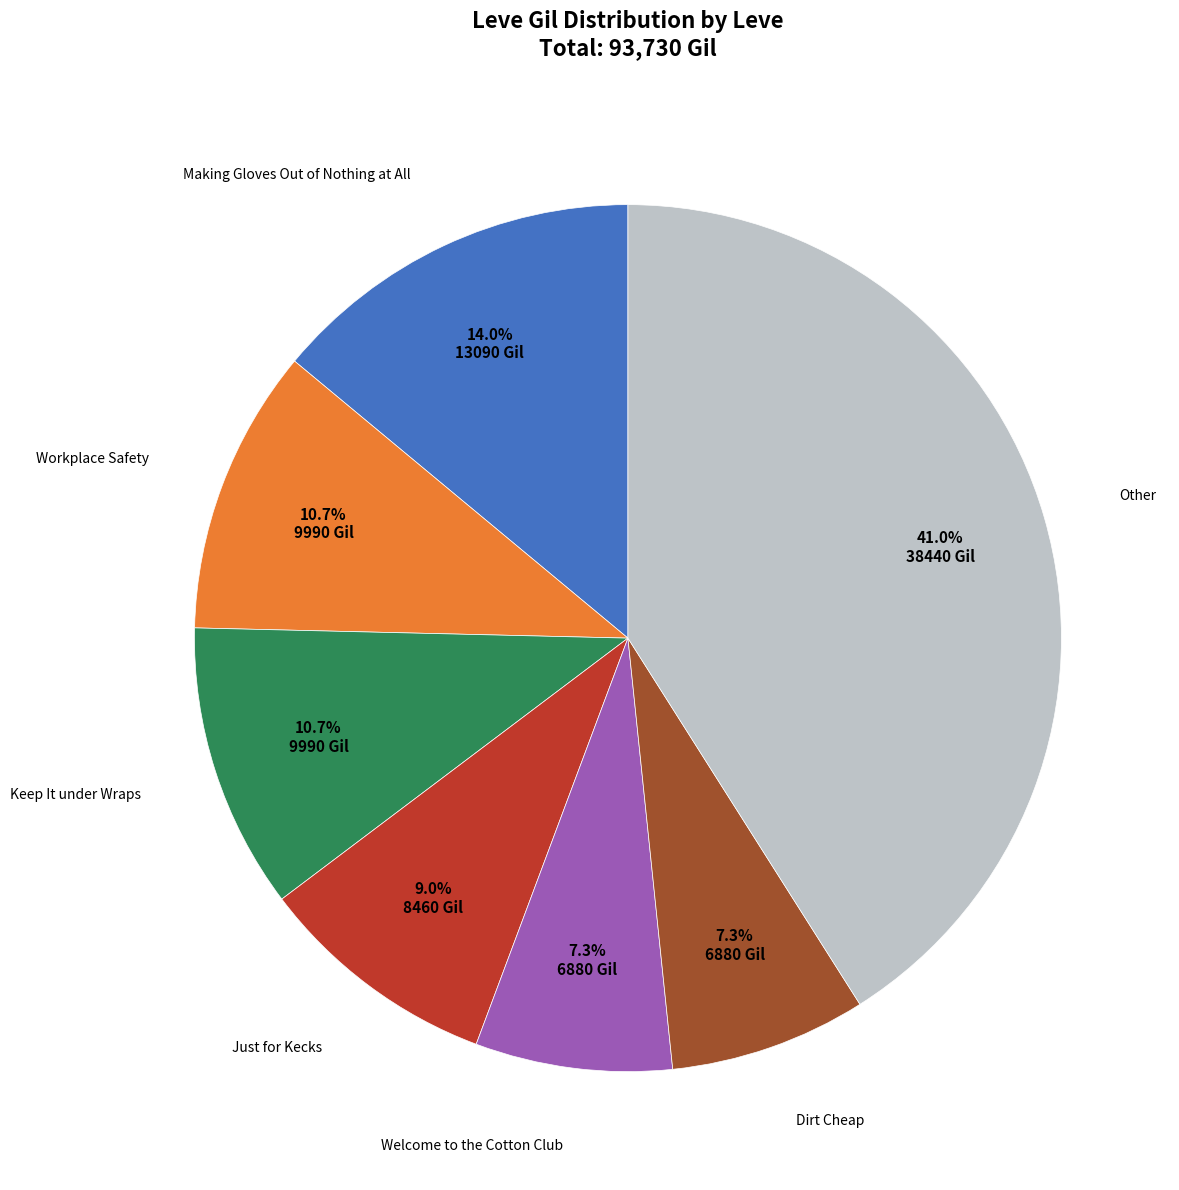

To the nearest percent, what is the average slice percentage?

14%